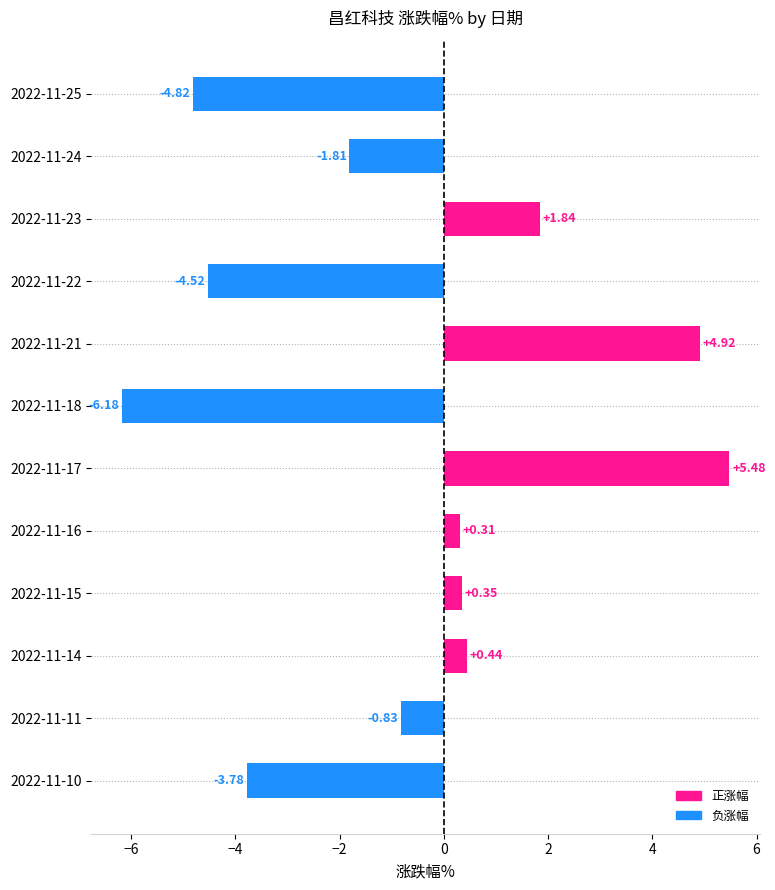

What is the difference between the maximum and minimum values?

11.7